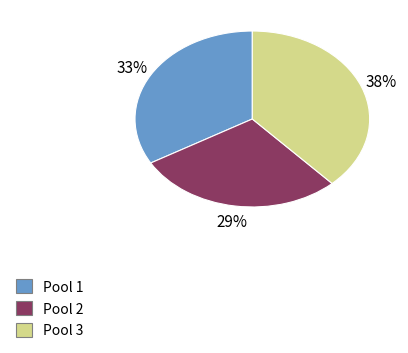

Between Pool 2 and Pool 3, which is larger?

Pool 3